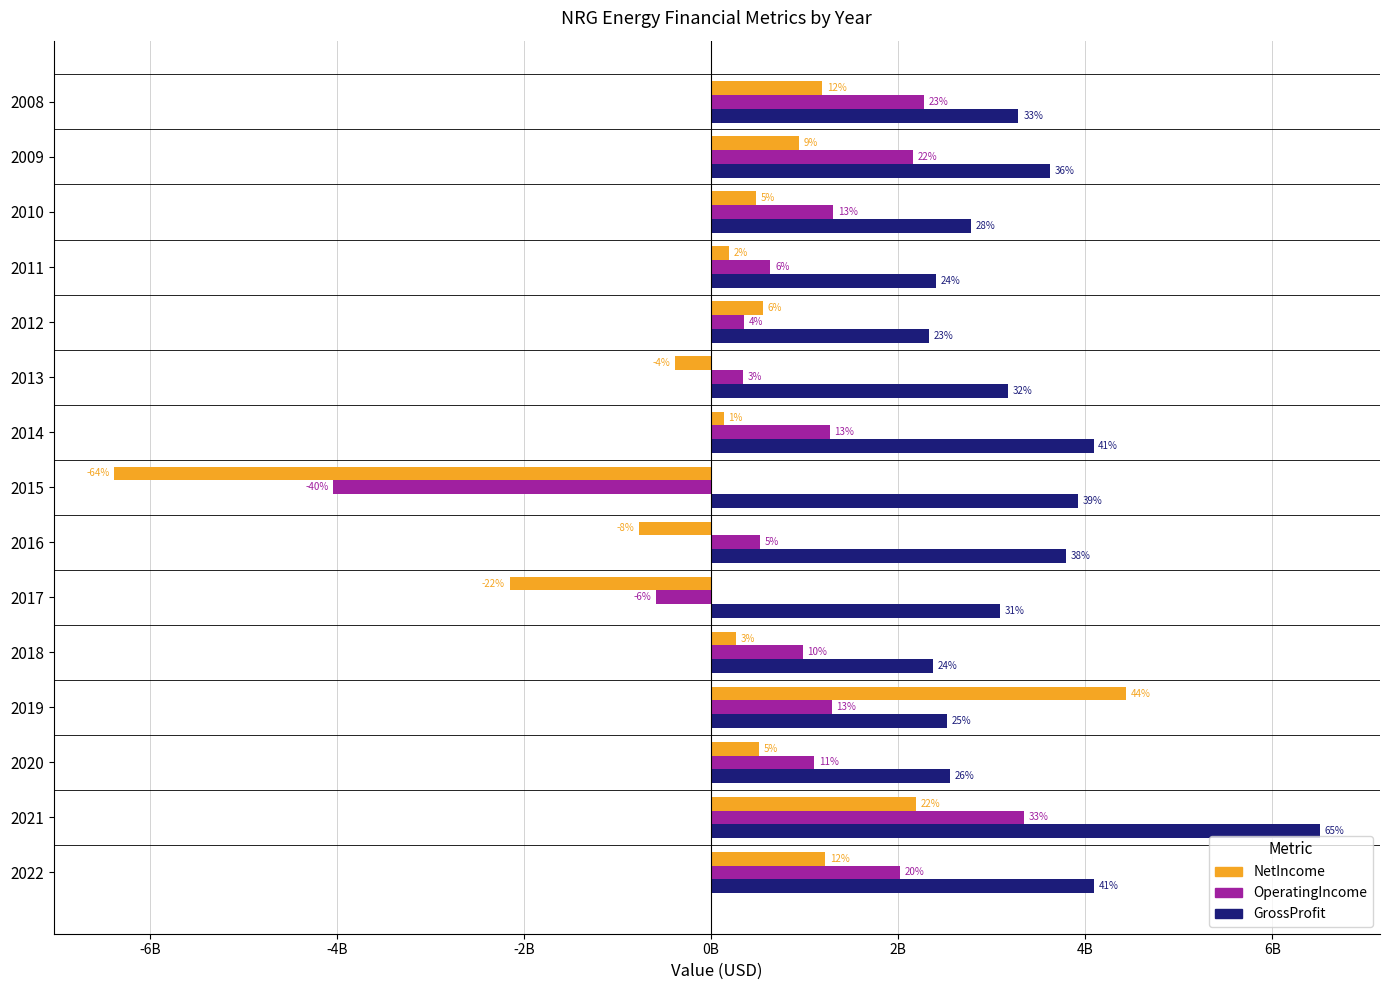

What are all the series names shown in the legend?

NetIncome, OperatingIncome, GrossProfit